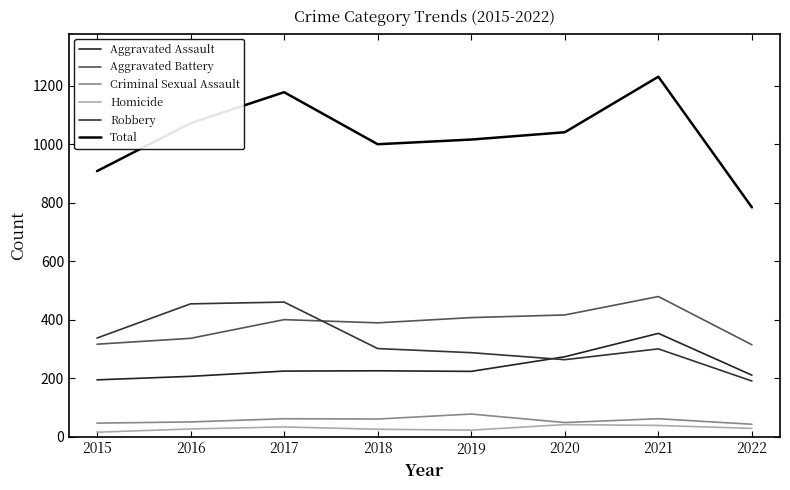

True or false: Aggravated Battery has more than 1 interior local peaks.

True